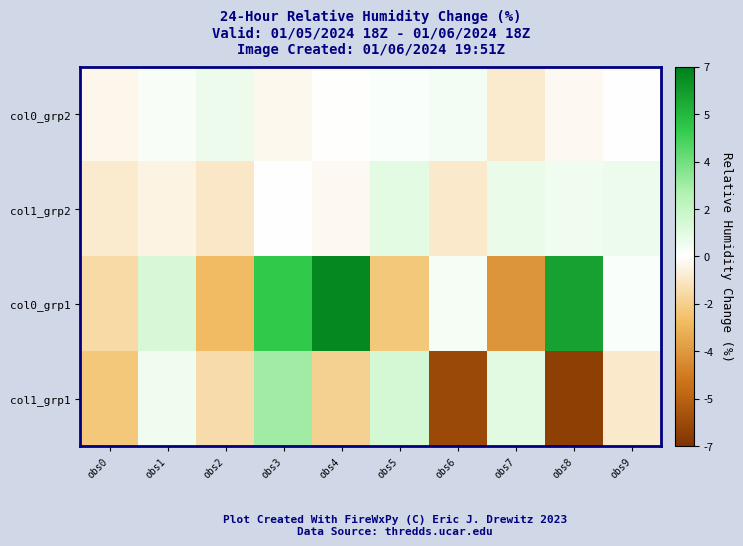

What is the minimum value shown in the chart?

-6.5